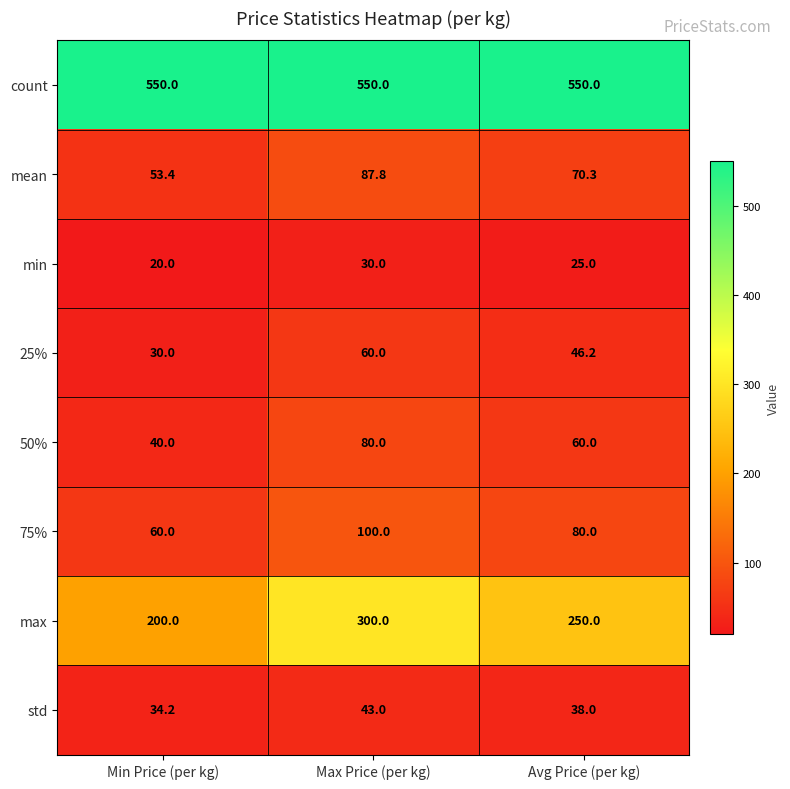

At which label does 50% first exceed 60?

Max Price (per kg)